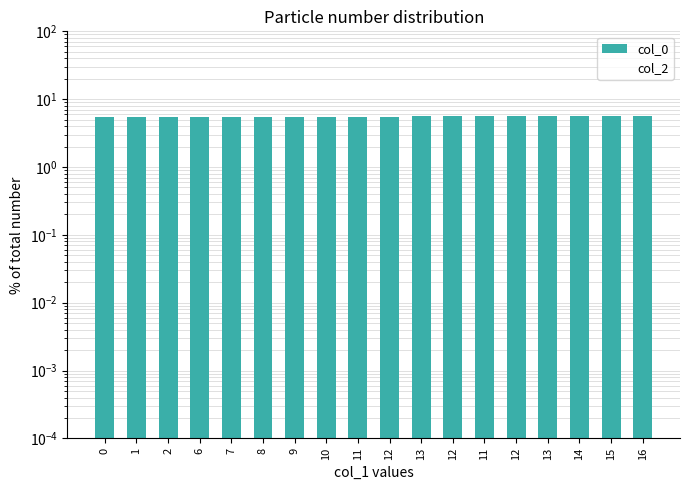

What is the maximum value for col_0?

5.6